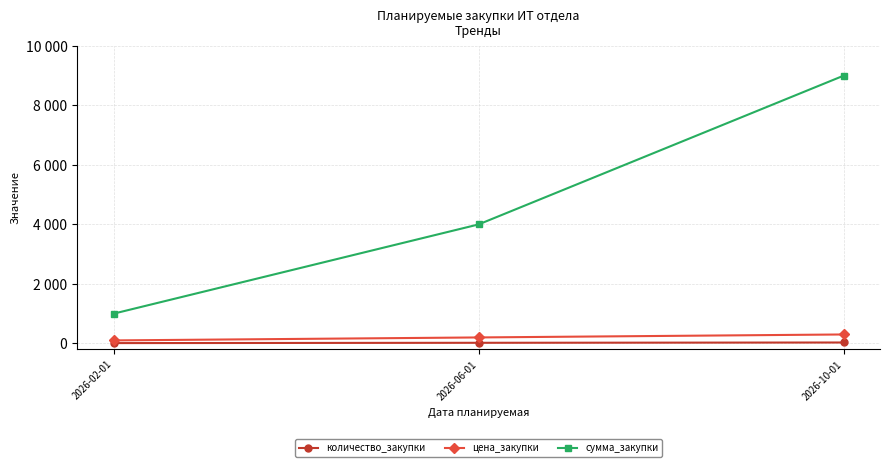

What is the difference between the second highest and minimum values in the сумма_закупки series?

3000